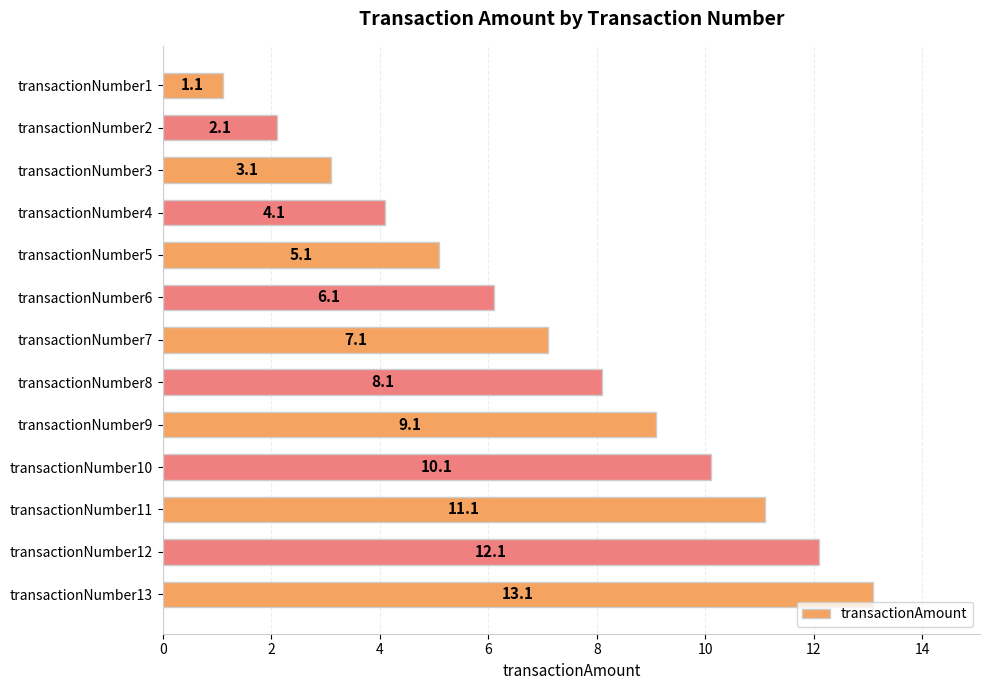

Rank the categories by value from highest to lowest.

transactionNumber13, transactionNumber12, transactionNumber11, transactionNumber10, transactionNumber9, transactionNumber8, transactionNumber7, transactionNumber6, transactionNumber5, transactionNumber4, transactionNumber3, transactionNumber2, transactionNumber1